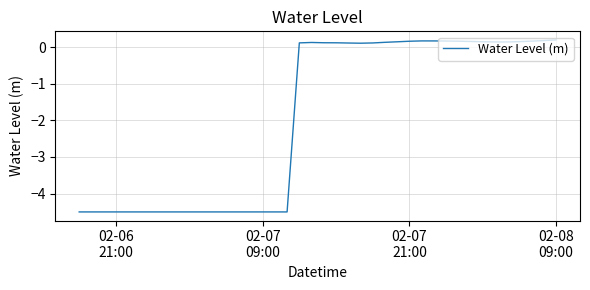

What is the difference between the maximum and minimum values?

4.7